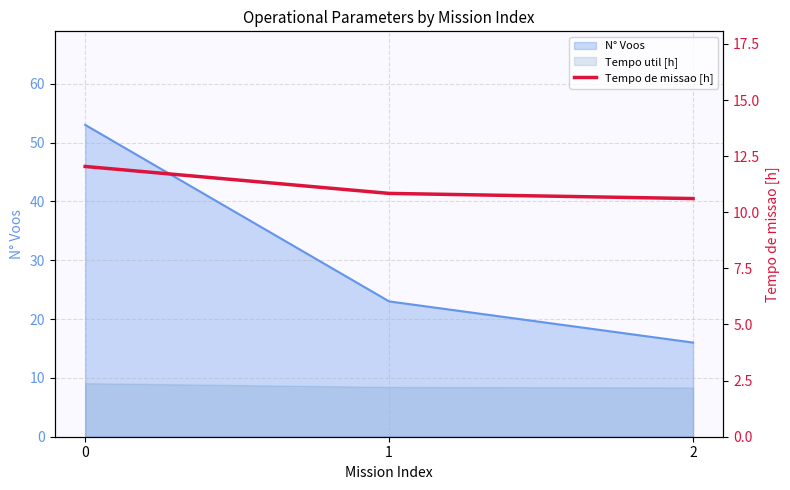

Does the chart display data point markers on the line(s)?

No